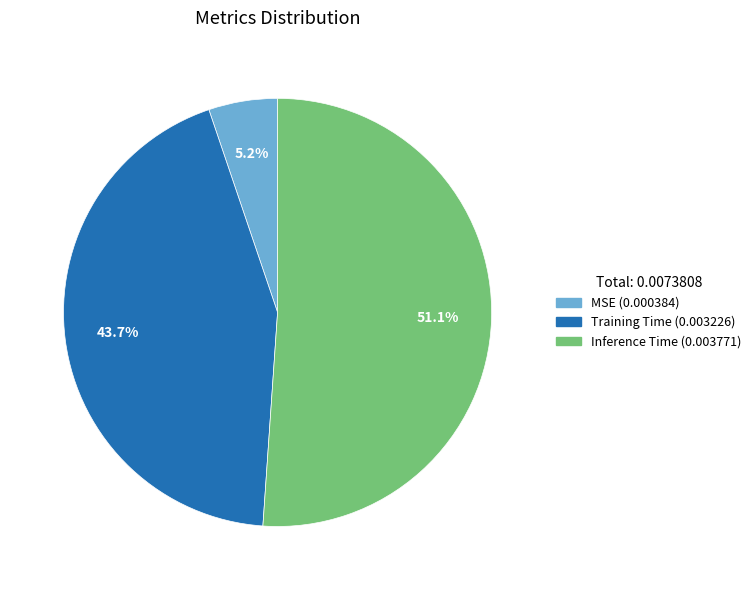

To the nearest percent, what is the difference between the largest and smallest slice percentages?

46%